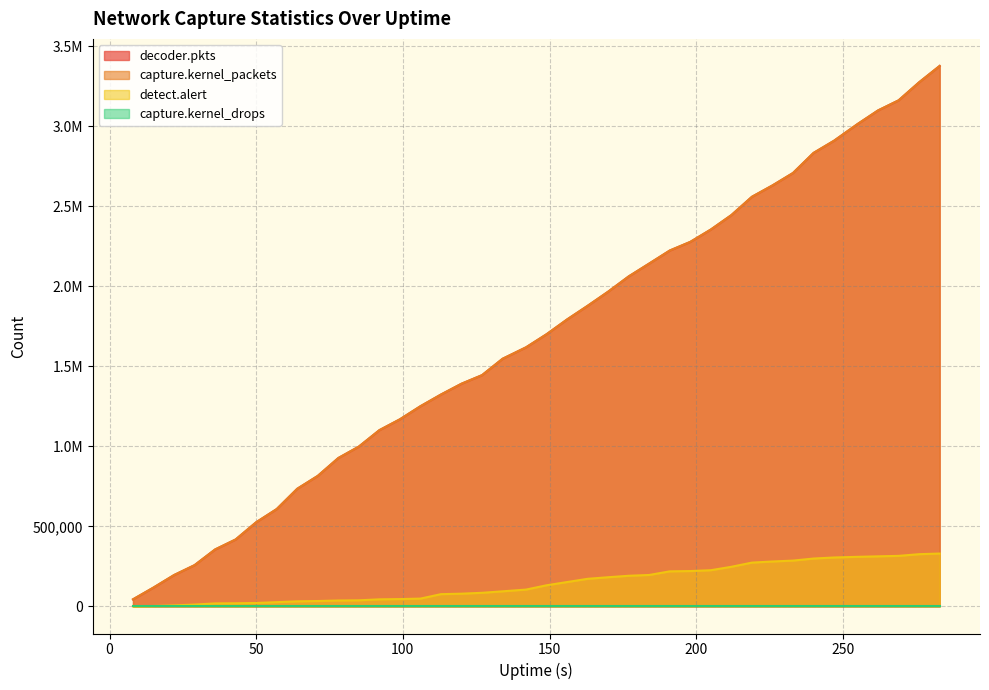

What is the spread (max minus min) of values at 170?

1784077